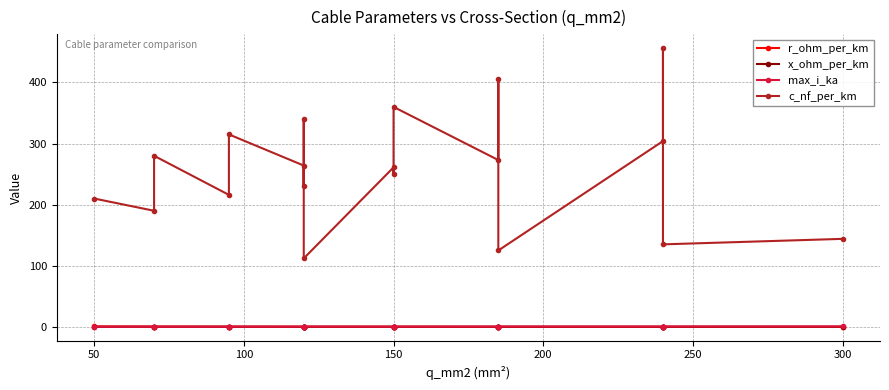

What is the smallest value displayed?

0.1